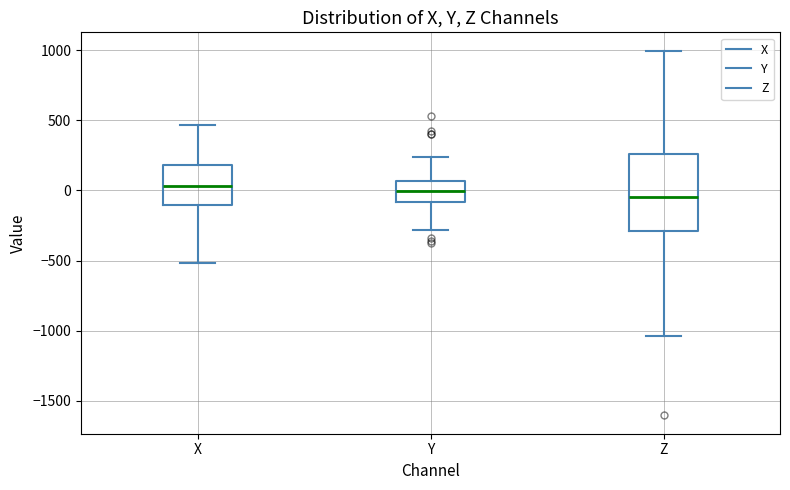

Which box is the tallest, from its lower edge to its upper edge?

Z